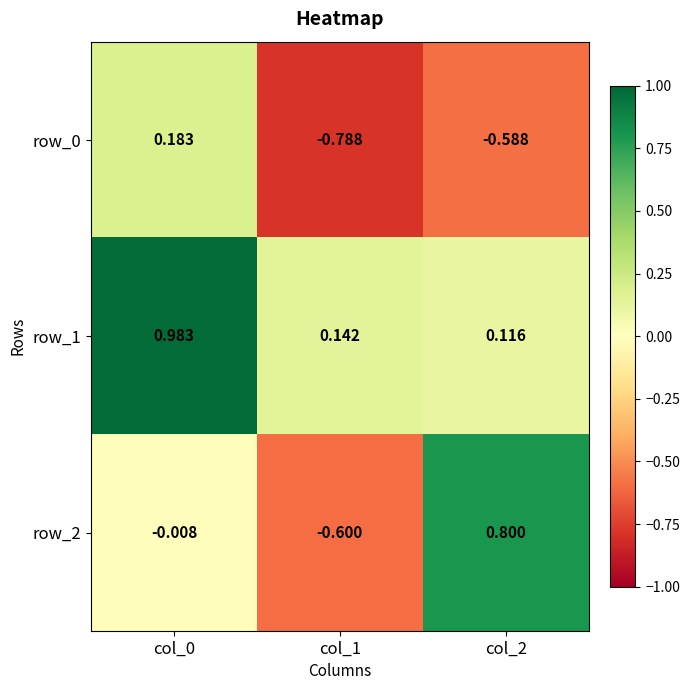

How many distinct data groups are displayed?

3